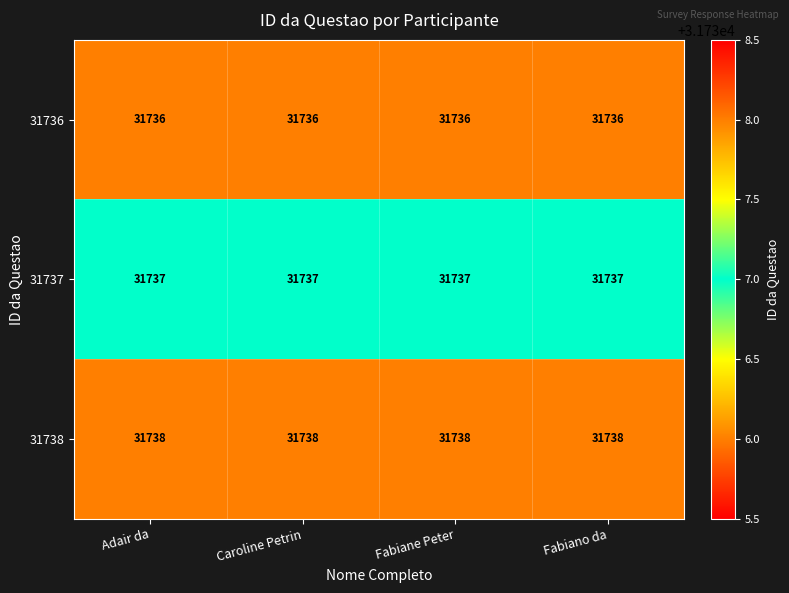

List the series in order of their overall mean, lowest first.

31736, 31737, 31738